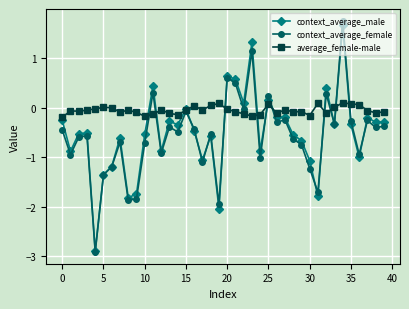

Which series has the largest range (max minus min)?

context_average_female